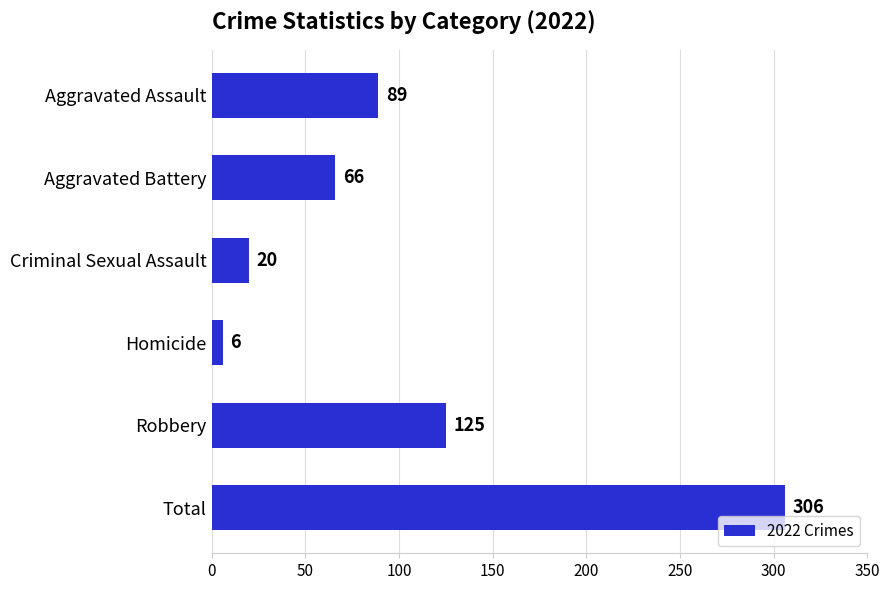

How many series are shown in this chart?

1